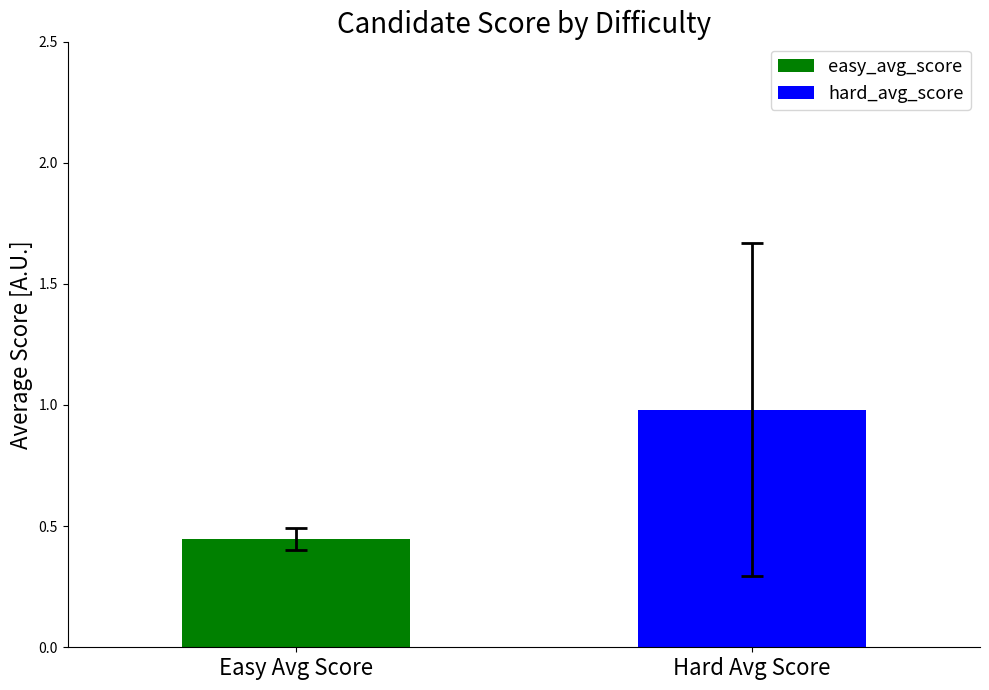

Which series has the largest range (max minus min)?

easy_avg_score